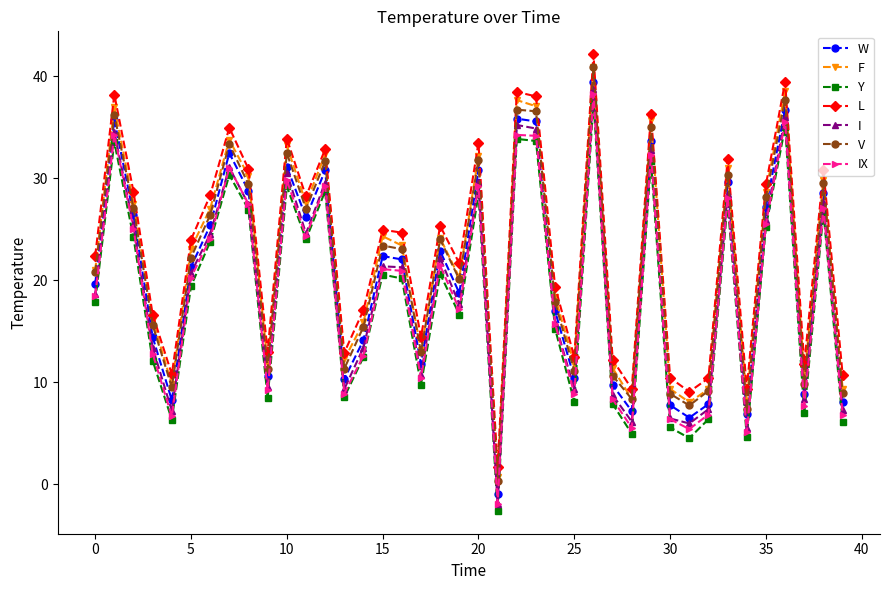

Which series has the widest spread of values?

I